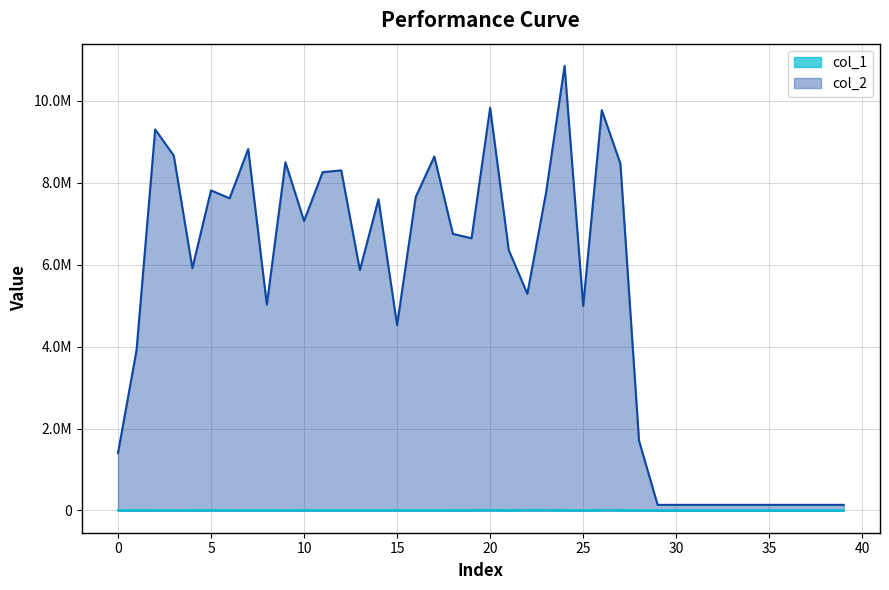

What is the sum of all col_2 values?

204742018